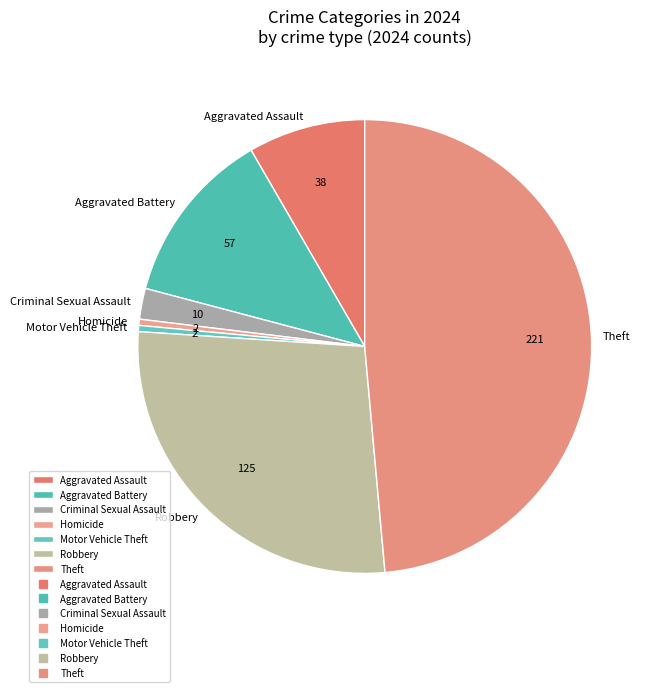

Is the sum of Motor Vehicle Theft and Theft greater than half?

No